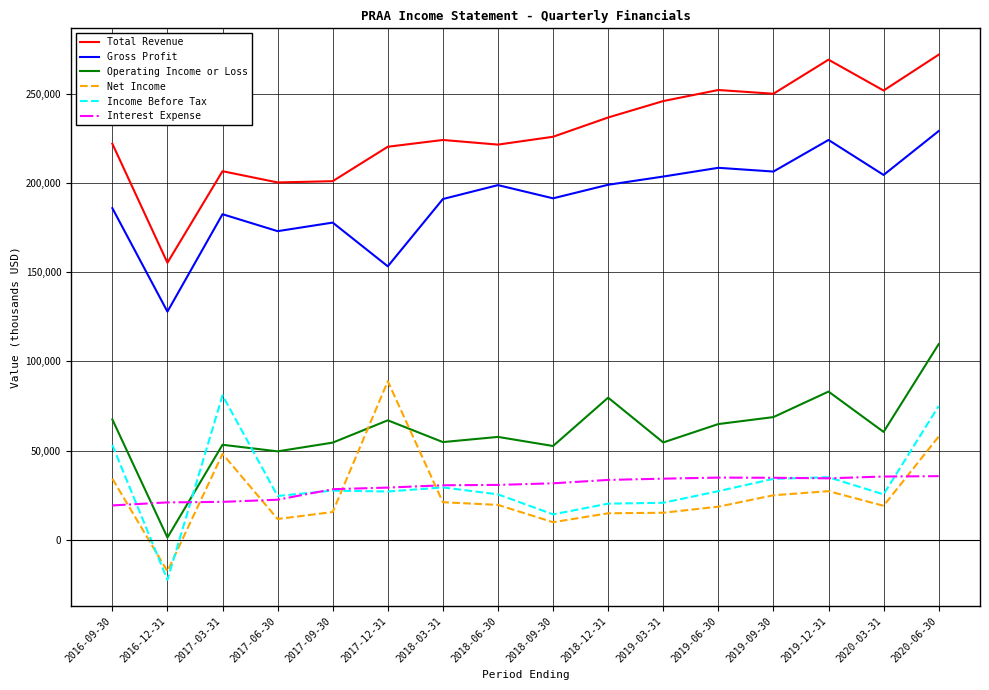

How many categories are shown in the chart?

16